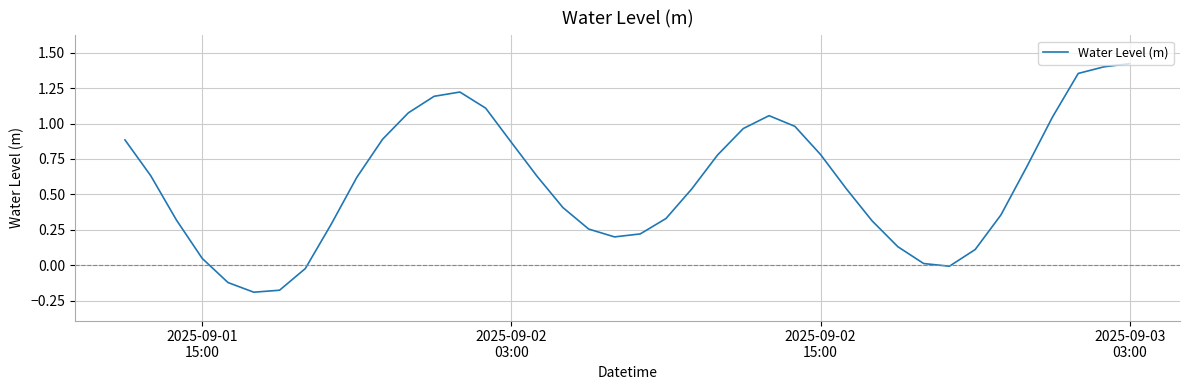

How many lines are shown in the chart?

1